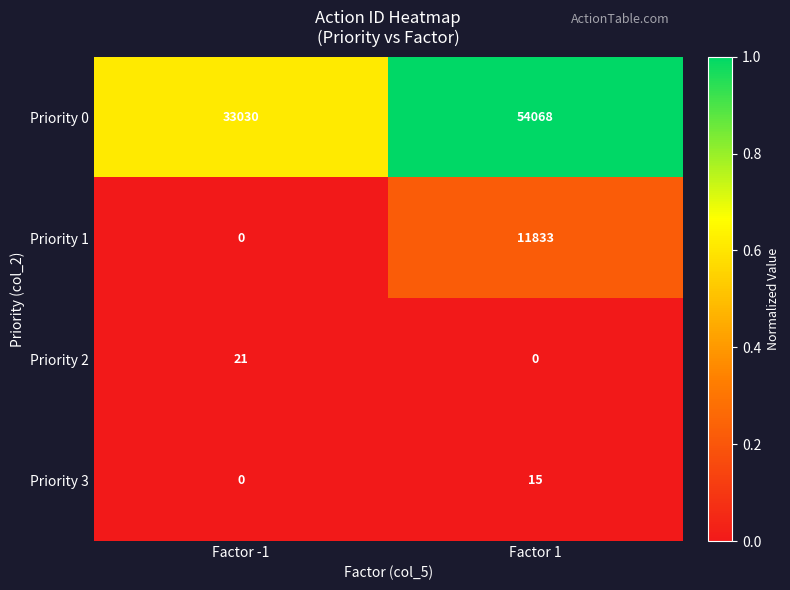

Rank the series at Factor 1 from lowest to highest value.

Priority 2, Priority 3, Priority 1, Priority 0